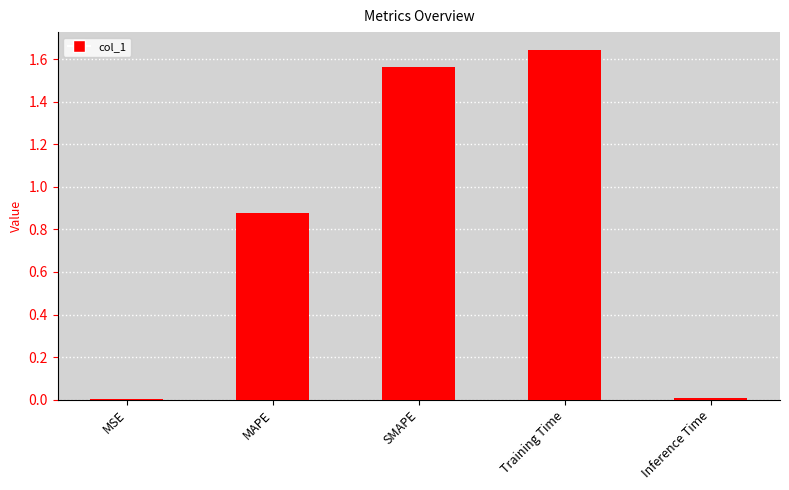

What is the change in value from MSE to Training Time?

+1.6